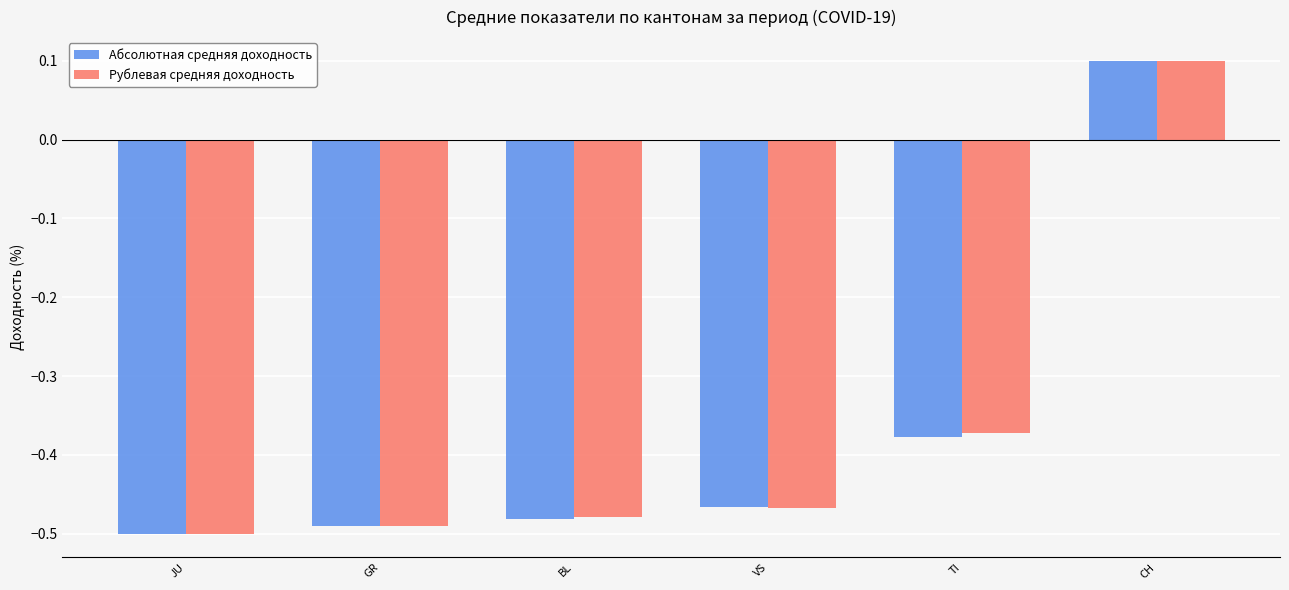

What position from the right is VS?

3